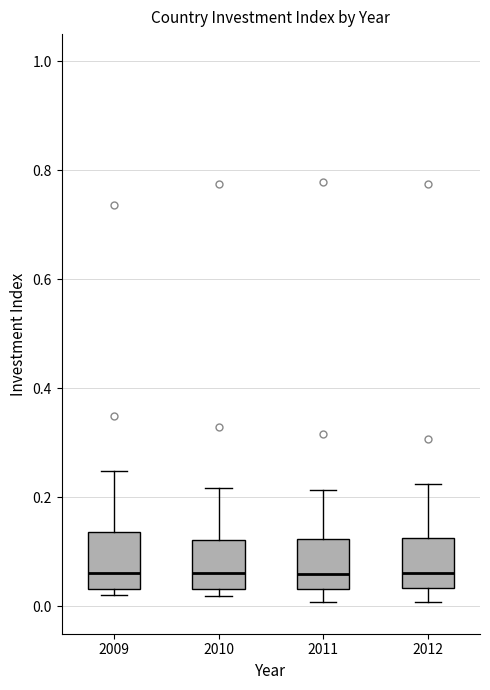

Reading left to right, read every box against the y-axis: the position of its median line, the range the box covers, and the ends of its whiskers. The values are not printed on the chart, so give them approximately, as read against the axis.

2009: median 0.06, box 0.04 to 0.14, whiskers 0.02 to 0.24
2010: median 0.06, box 0.04 to 0.12, whiskers 0.02 to 0.22
2011: median 0.06, box 0.04 to 0.12, whiskers 0.00 to 0.22
2012: median 0.06, box 0.04 to 0.12, whiskers 0.00 to 0.22